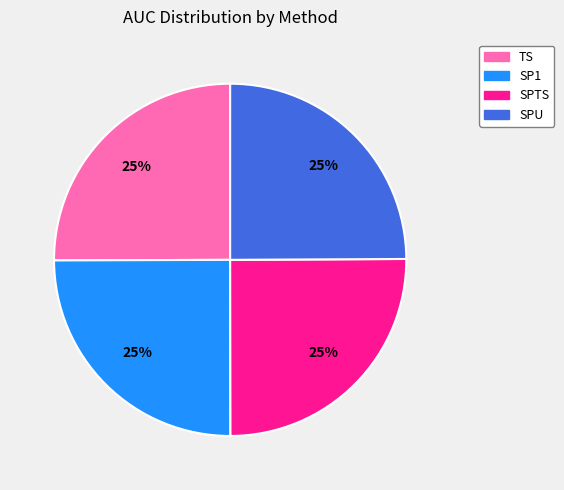

Is there a majority slice in this chart?

No